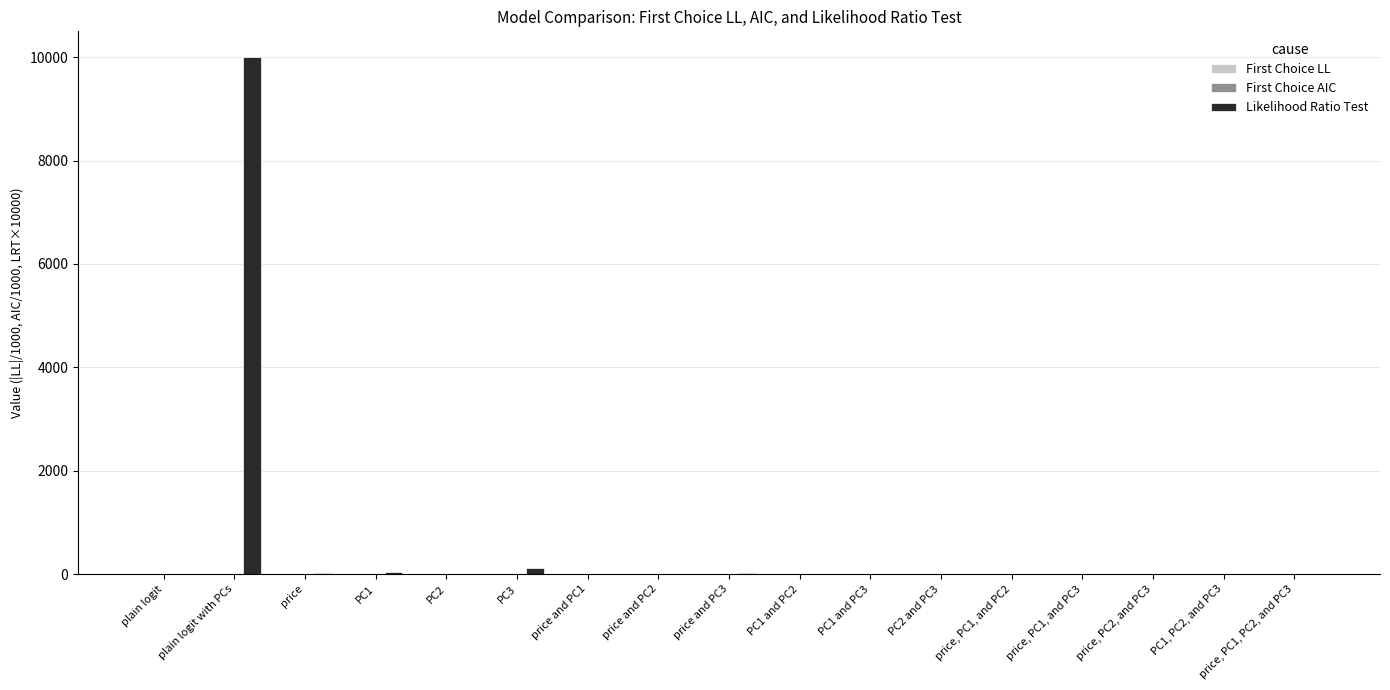

How many categories are shown in the chart?

17